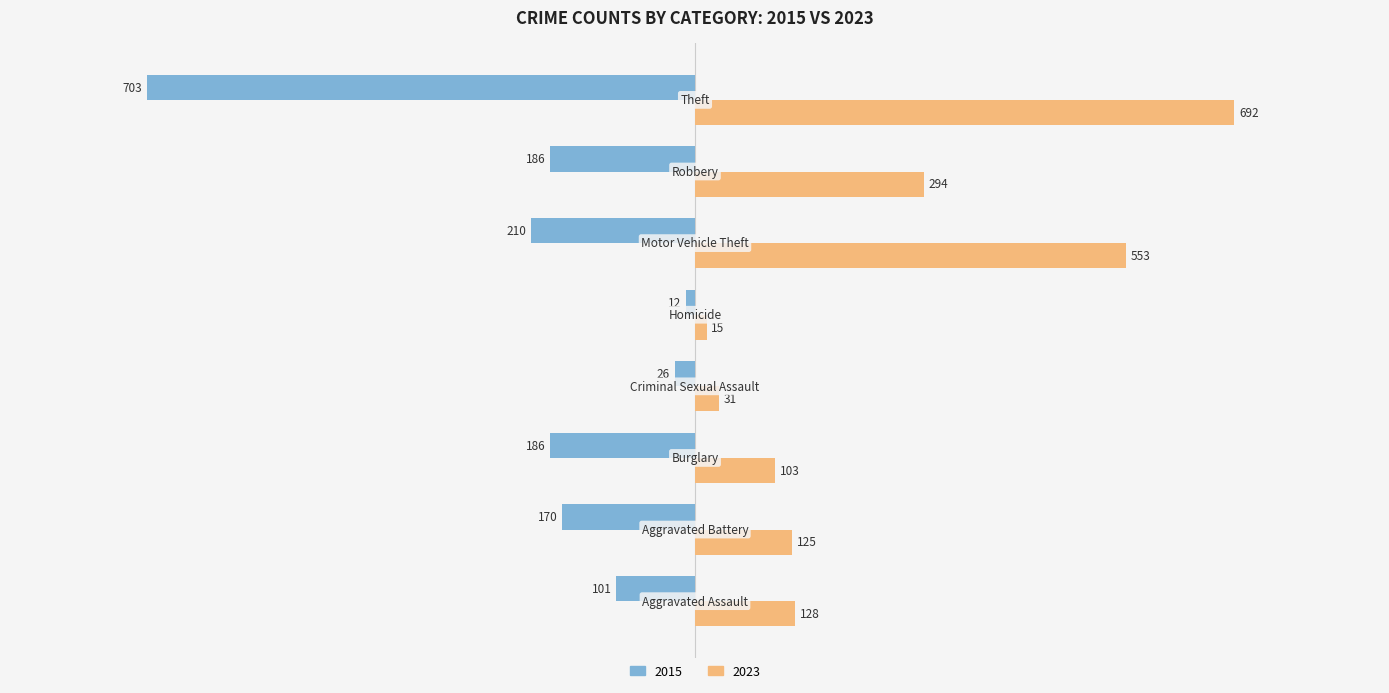

Which series has the largest total across all categories?

2023